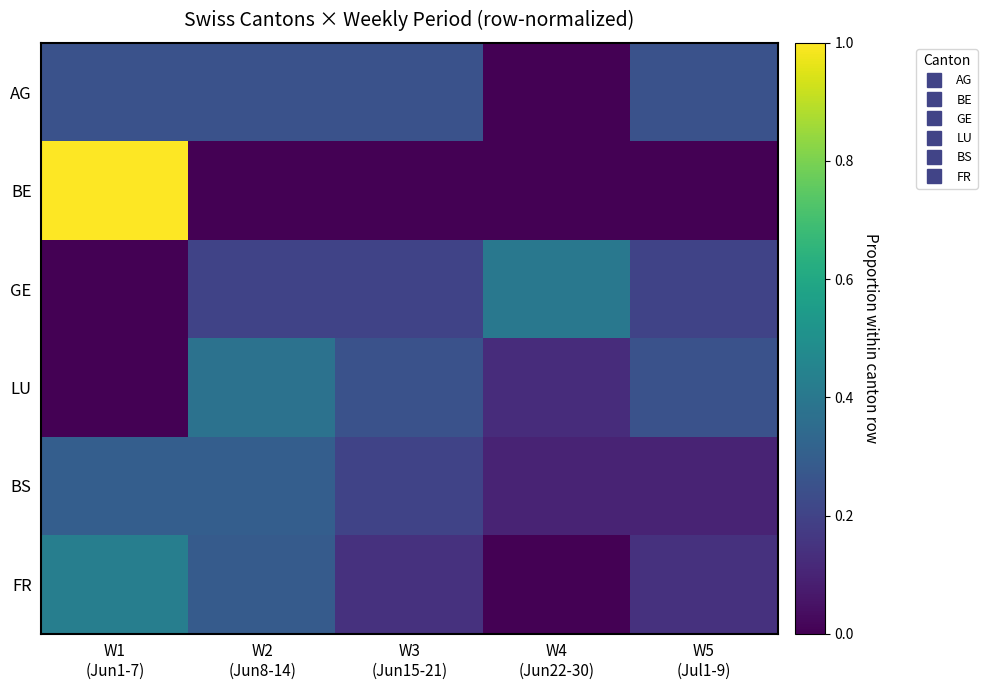

Which series has the largest total across all categories?

AG